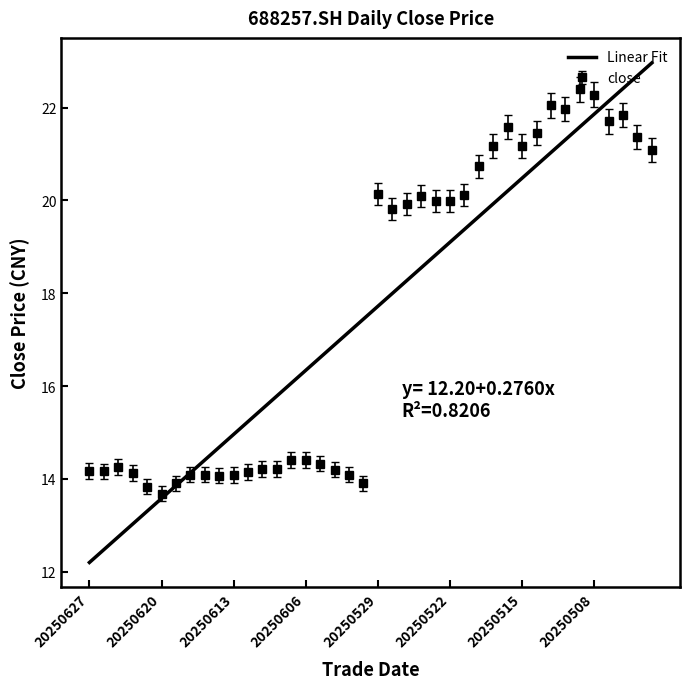

Which series has the widest spread of values?

Linear Fit